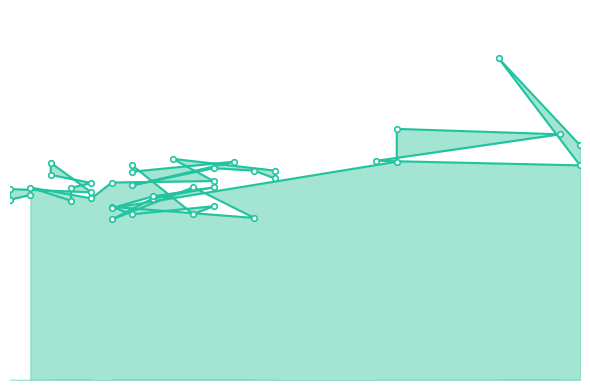

True or false: the data shows 76.4 at 31.

True